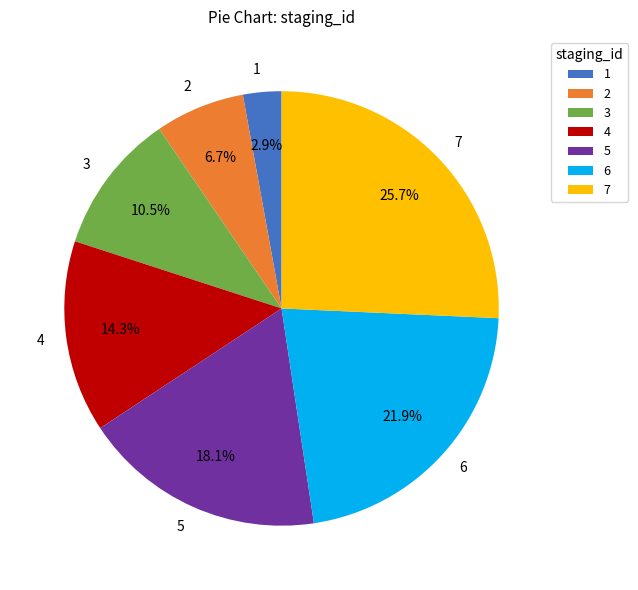

Rank the categories by value from highest to lowest.

7, 6, 5, 4, 3, 2, 1